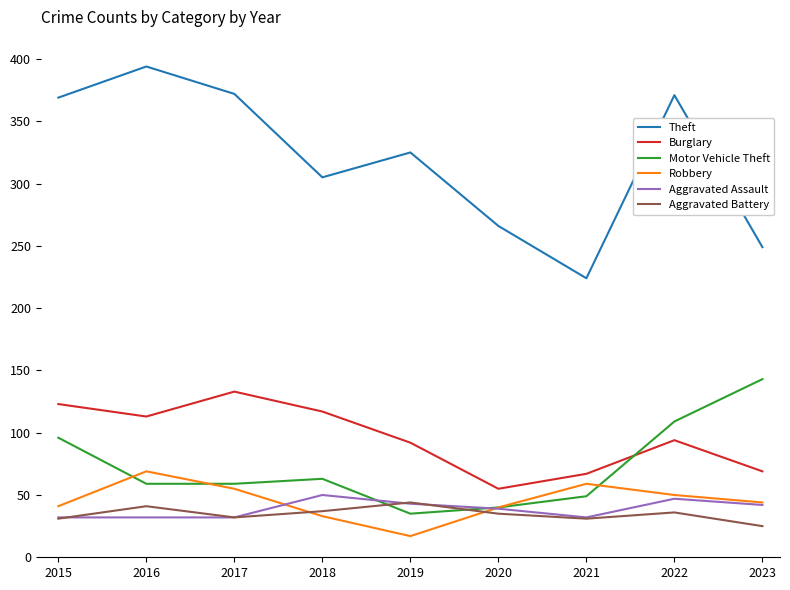

Is it true that Aggravated Battery equals 25 at 2023?

True